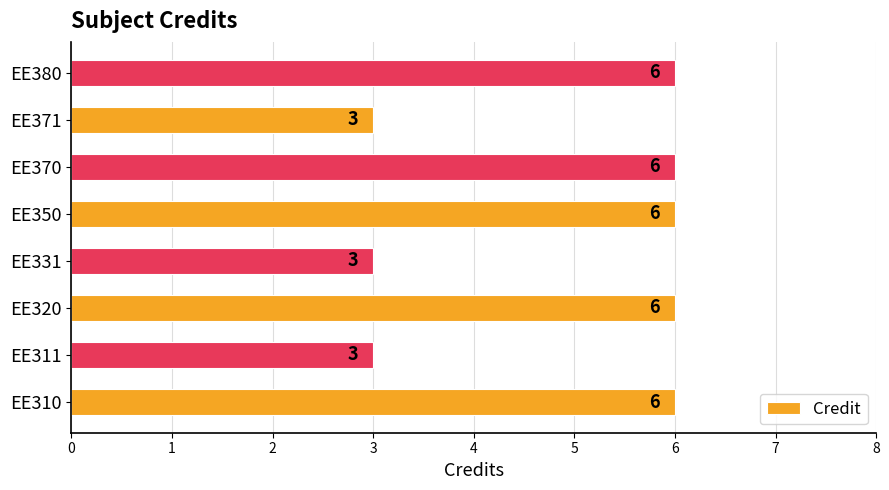

What is the minimum value shown in the chart?

3